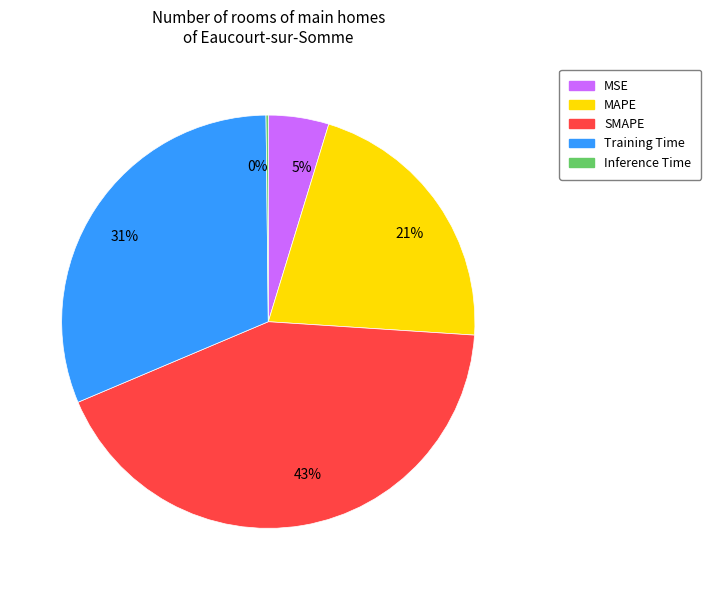

What is the largest slice in the pie chart?

SMAPE